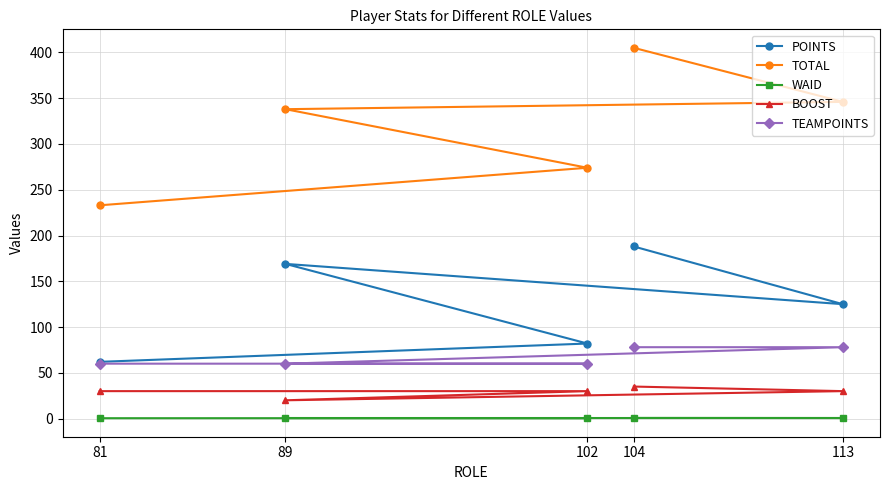

Reading left to right, extract all data points from this chart.

POINTS: 104=188.0	113=125.0	89=169.0	102=82.0	81=62.0
TOTAL: 104=405.0	113=346.0	89=338.0	102=274.0	81=233.0
WAID: 104=0.7	113=0.6	89=0.6	102=0.5	81=0.4
BOOST: 104=35.0	113=30.0	89=20.0	102=30.0	81=30.0
TEAMPOINTS: 104=78.0	113=78.0	89=60.0	102=60.0	81=60.0